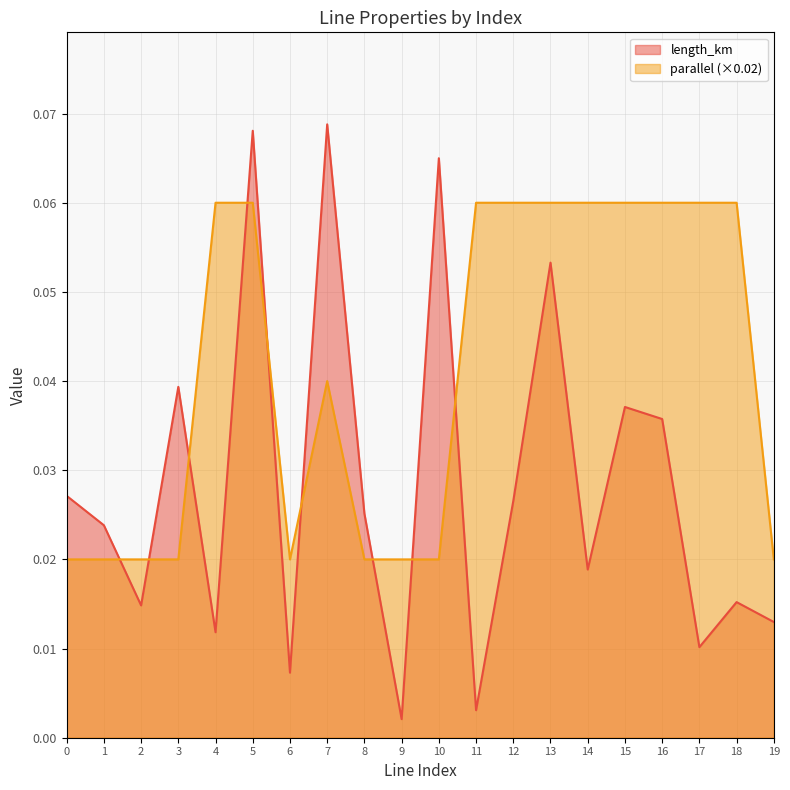

Count the number of data series in this chart.

2